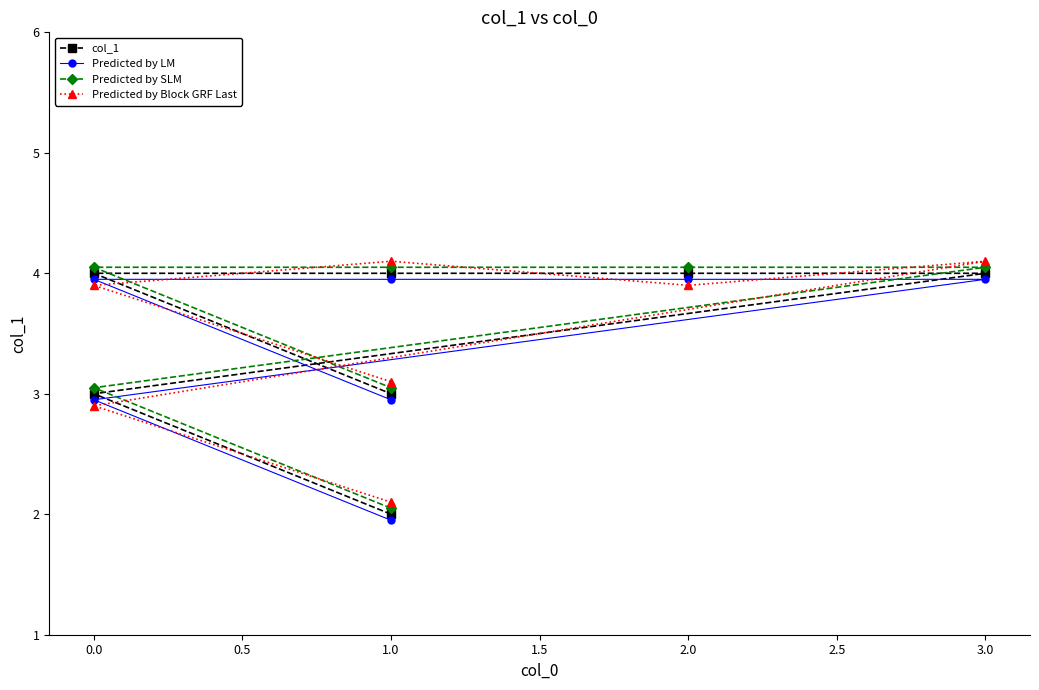

At 1.0, list the series in order from smallest to largest.

Predicted by LM, col_1, Predicted by SLM, Predicted by Block GRF Last